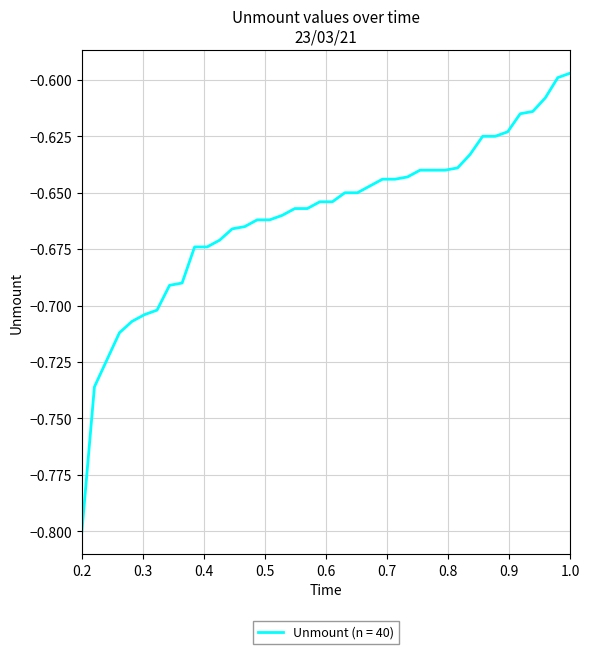

What is the smallest value displayed?

-0.8